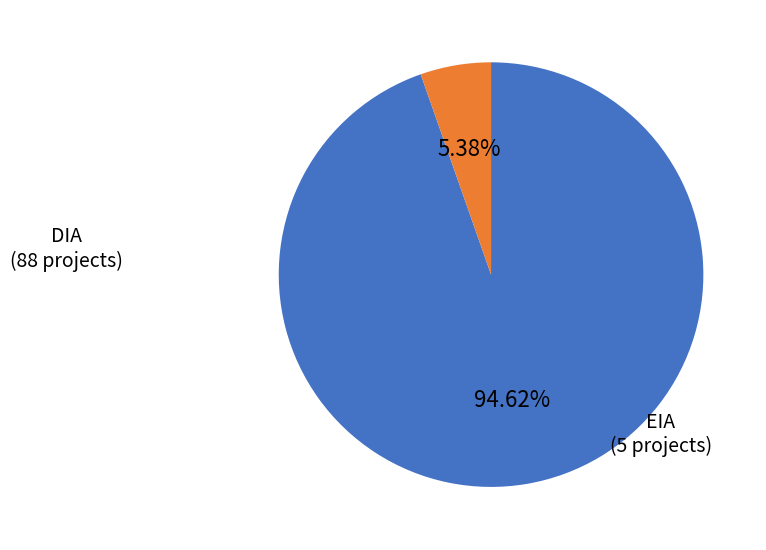

Which has a higher value, DIA or EIA?

DIA